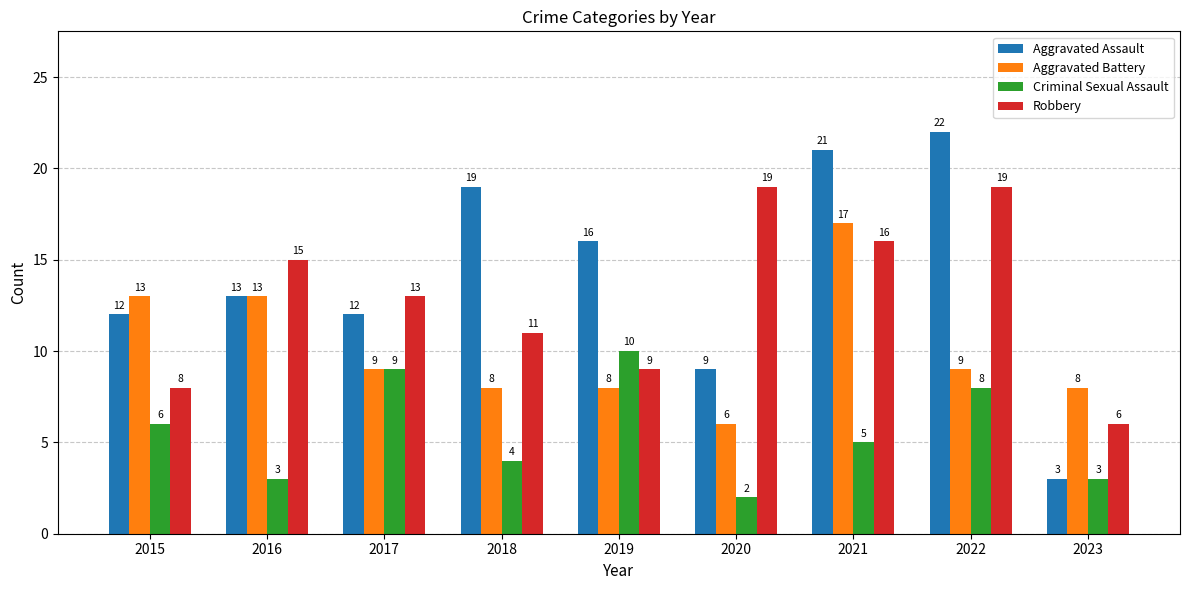

Which label corresponds to the smallest value in the chart?

2020